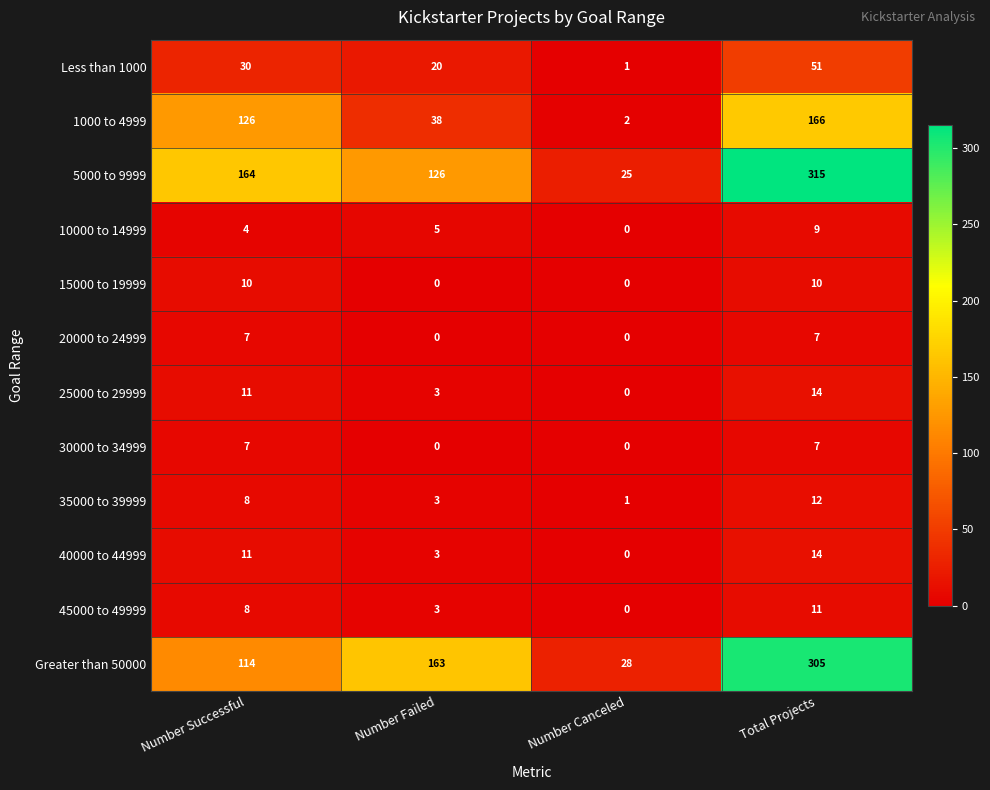

How many 40000 to 44999 values are between 3 and 14?

3